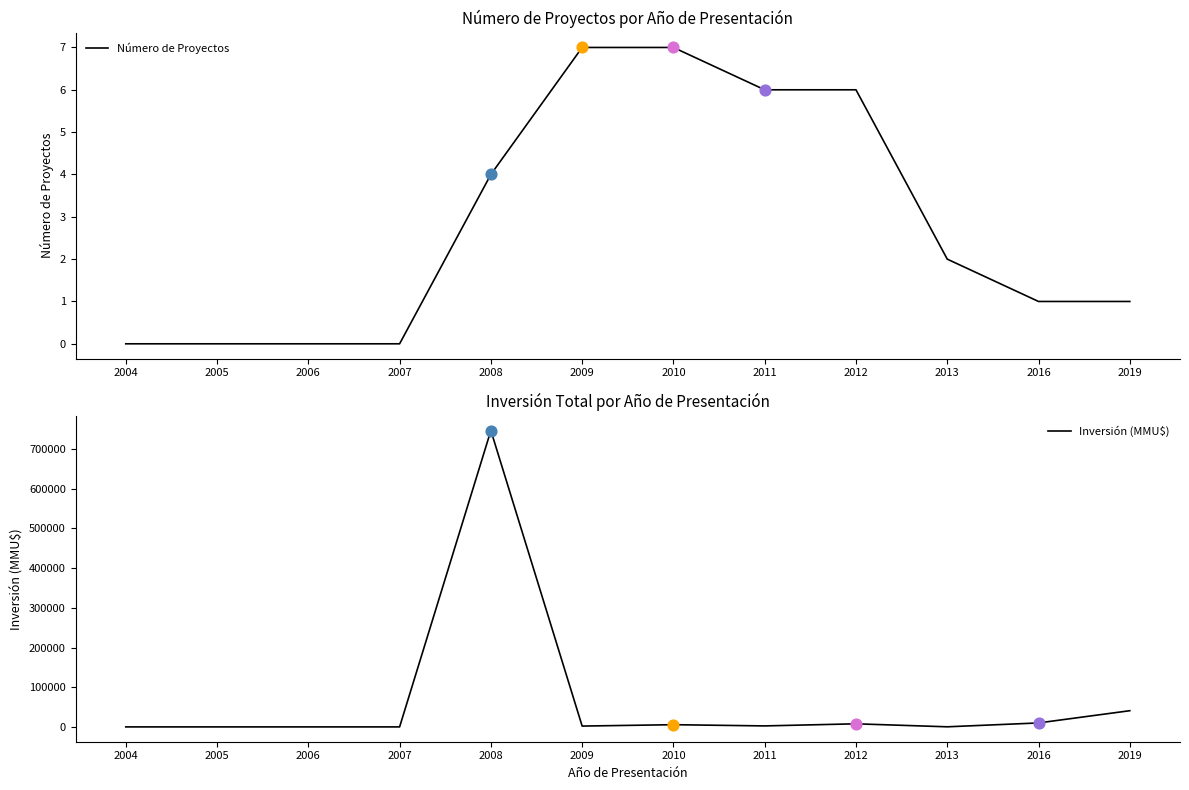

Which series reaches the minimum Y coordinate?

Número de Proyectos